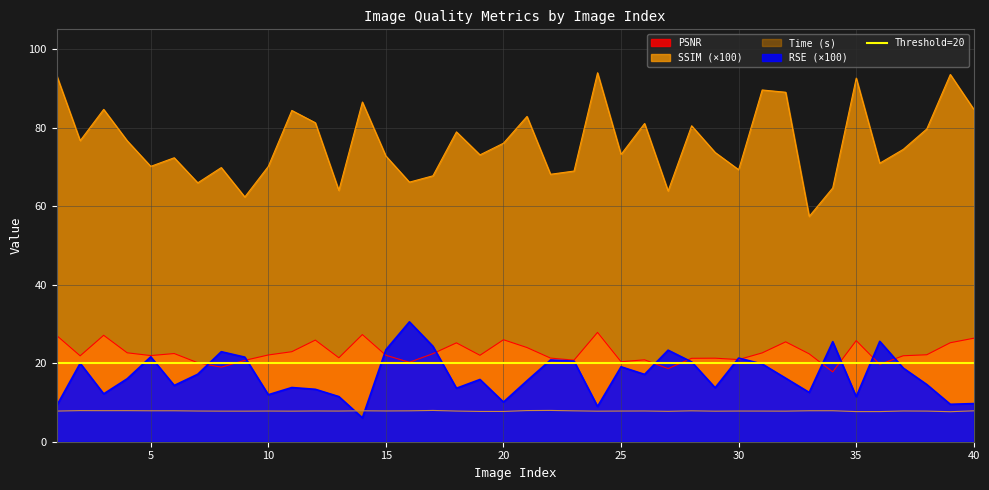

Does the chart display data point markers on the line(s)?

No